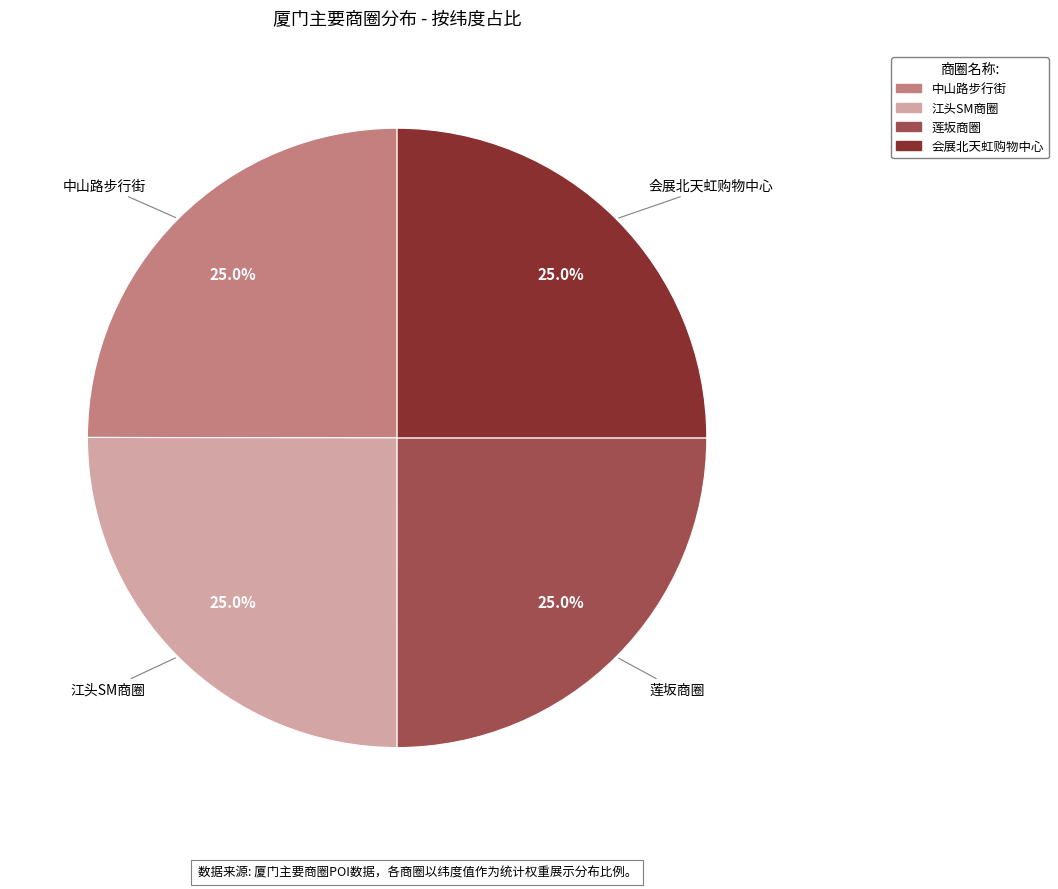

How much of the chart is everything except 会展北天虹购物中心?

75.0%